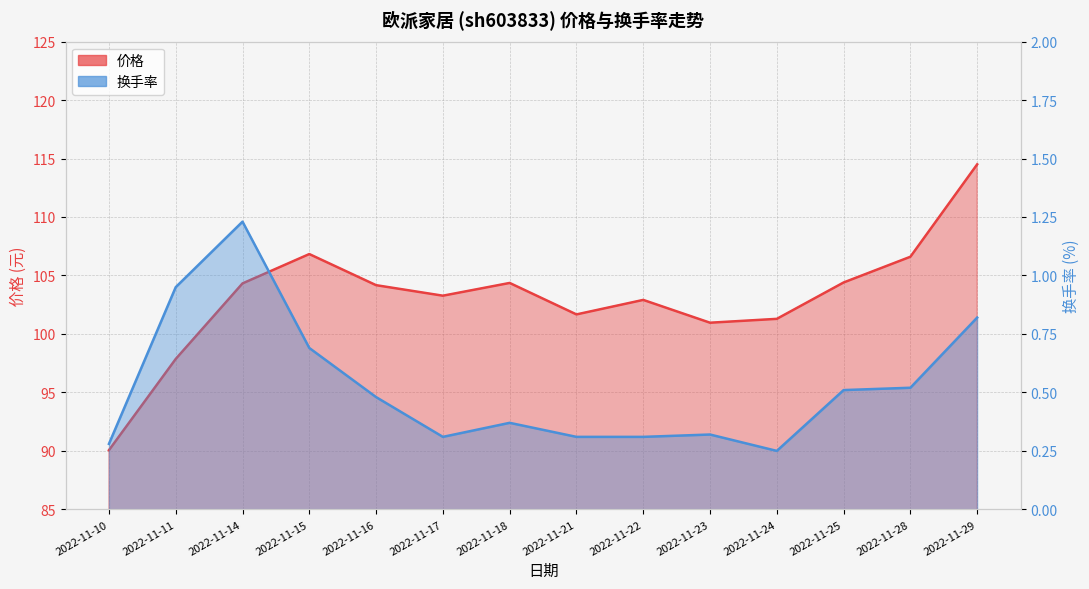

What are all the series names shown in the legend?

价格, 换手率